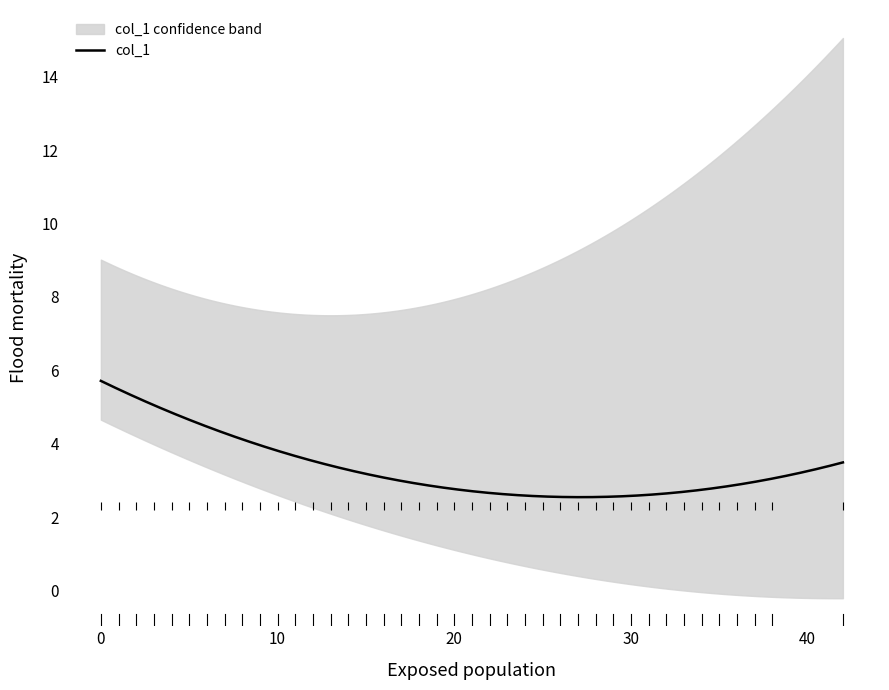

What is the lowest value of the col_1 series?

2.5